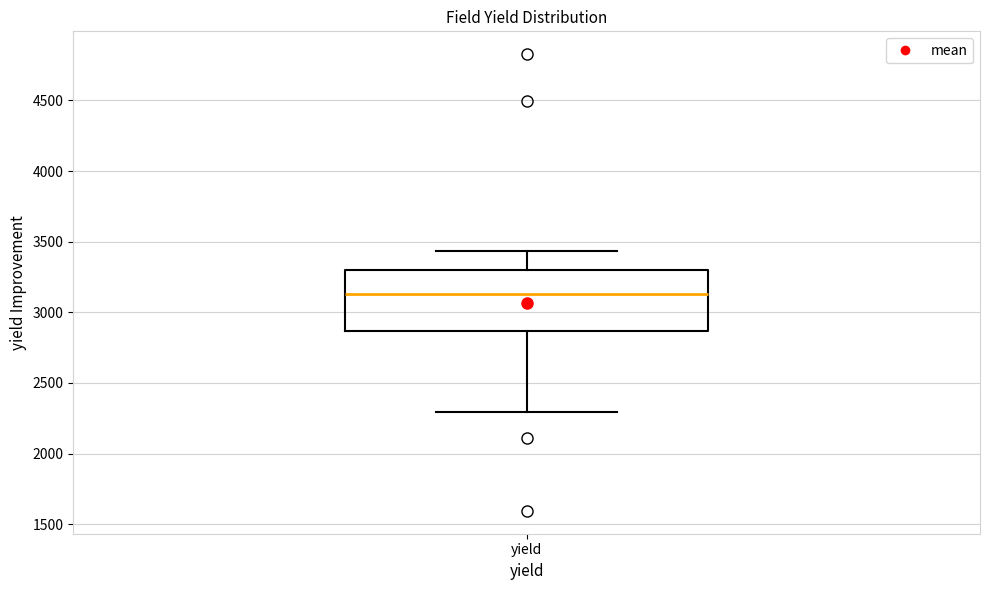

Read this box plot against the y-axis: the position of the median line, the range covered by the box, and the ends of both whiskers. The values are not printed on the chart, so give them approximately, as read against the axis.

median 3150, box 2850 to 3300, whiskers 2300 to 3450